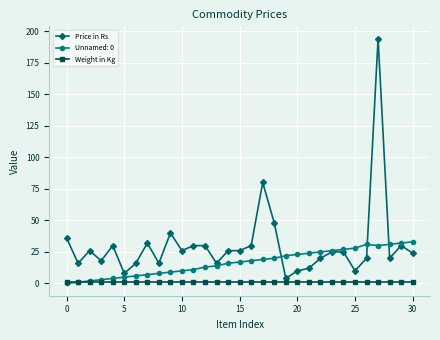

Which series has the widest spread of values?

Price in Rs